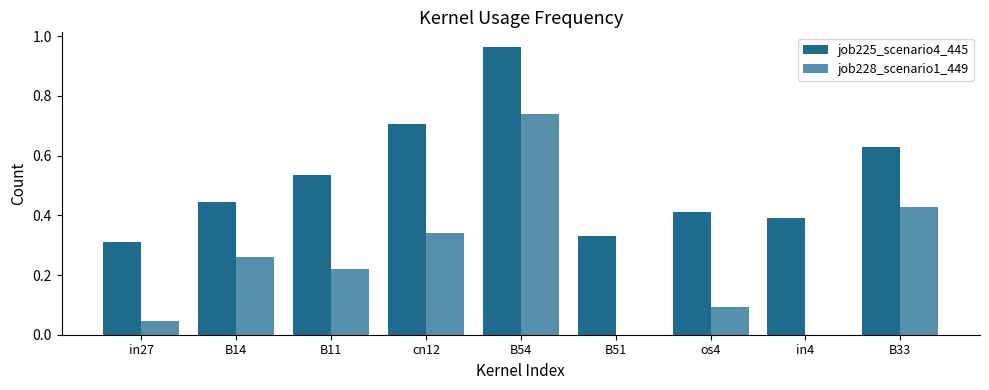

What position from the right is B11?

7